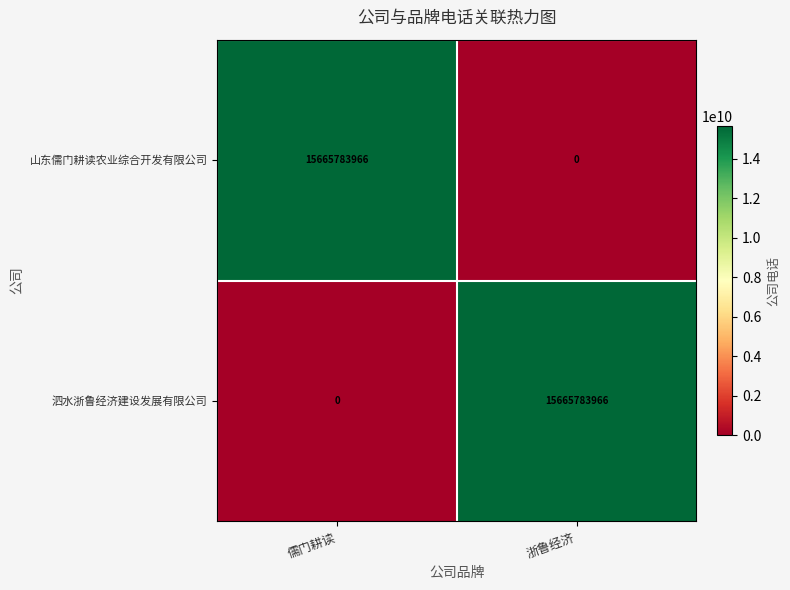

What is the total value across all series at 儒门耕读?

15665783966